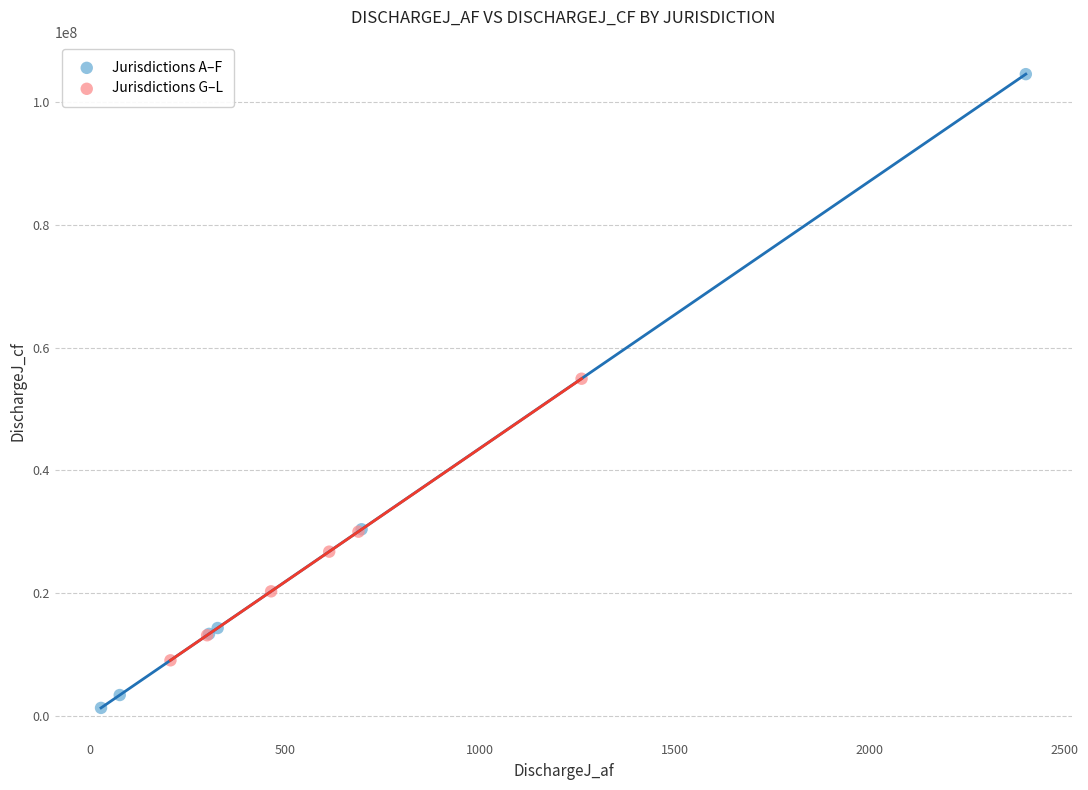

What are all the series names shown in the legend?

Jurisdictions A–F, Jurisdictions G–L